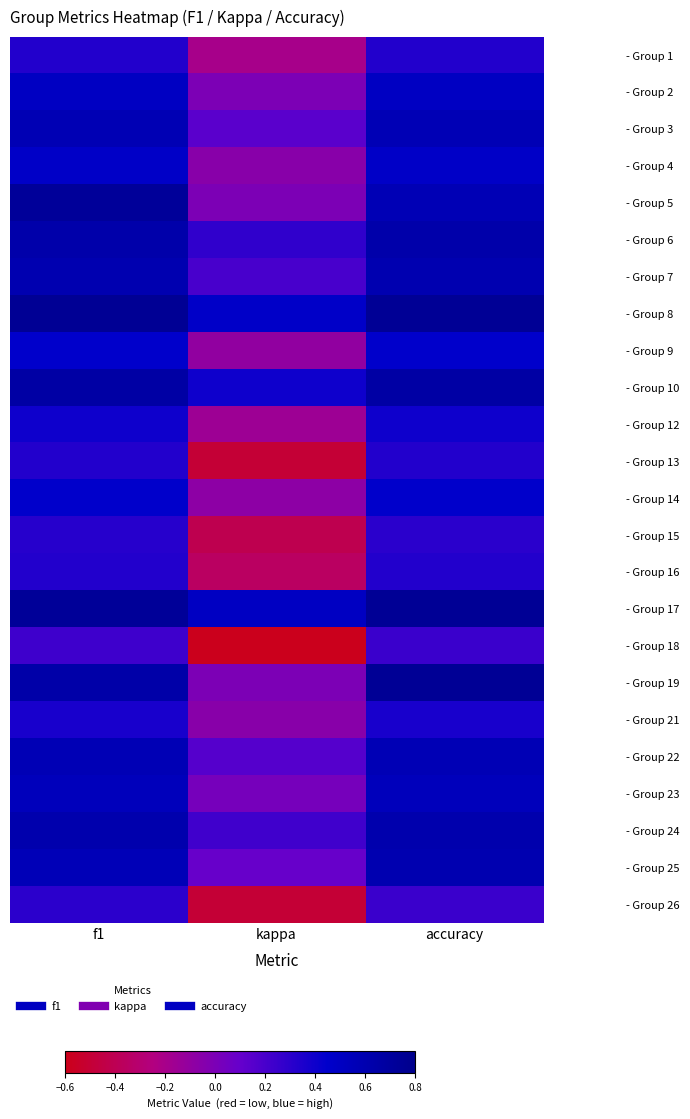

Reading left to right, extract all data points from this chart.

- Group 1: f1=0.3	kappa=-0.2	accuracy=0.3
- Group 2: f1=0.5	kappa=0.0	accuracy=0.5
- Group 3: f1=0.6	kappa=0.1	accuracy=0.6
- Group 4: f1=0.5	kappa=-0.1	accuracy=0.5
- Group 5: f1=0.7	kappa=0.0	accuracy=0.6
- Group 6: f1=0.6	kappa=0.3	accuracy=0.6
- Group 7: f1=0.6	kappa=0.2	accuracy=0.6
- Group 8: f1=0.8	kappa=0.5	accuracy=0.8
- Group 9: f1=0.5	kappa=-0.1	accuracy=0.5
- Group 10: f1=0.7	kappa=0.4	accuracy=0.7
- Group 12: f1=0.4	kappa=-0.2	accuracy=0.4
- Group 13: f1=0.3	kappa=-0.5	accuracy=0.3
- Group 14: f1=0.5	kappa=-0.1	accuracy=0.5
- Group 15: f1=0.3	kappa=-0.4	accuracy=0.3
- Group 16: f1=0.3	kappa=-0.3	accuracy=0.3
- Group 17: f1=0.7	kappa=0.5	accuracy=0.8
- Group 18: f1=0.2	kappa=-0.6	accuracy=0.2
- Group 19: f1=0.6	kappa=0.0	accuracy=0.8
- Group 21: f1=0.4	kappa=-0.1	accuracy=0.4
- Group 22: f1=0.6	kappa=0.2	accuracy=0.6
- Group 23: f1=0.5	kappa=0.0	accuracy=0.5
- Group 24: f1=0.6	kappa=0.2	accuracy=0.6
- Group 25: f1=0.6	kappa=0.1	accuracy=0.6
- Group 26: f1=0.3	kappa=-0.5	accuracy=0.2